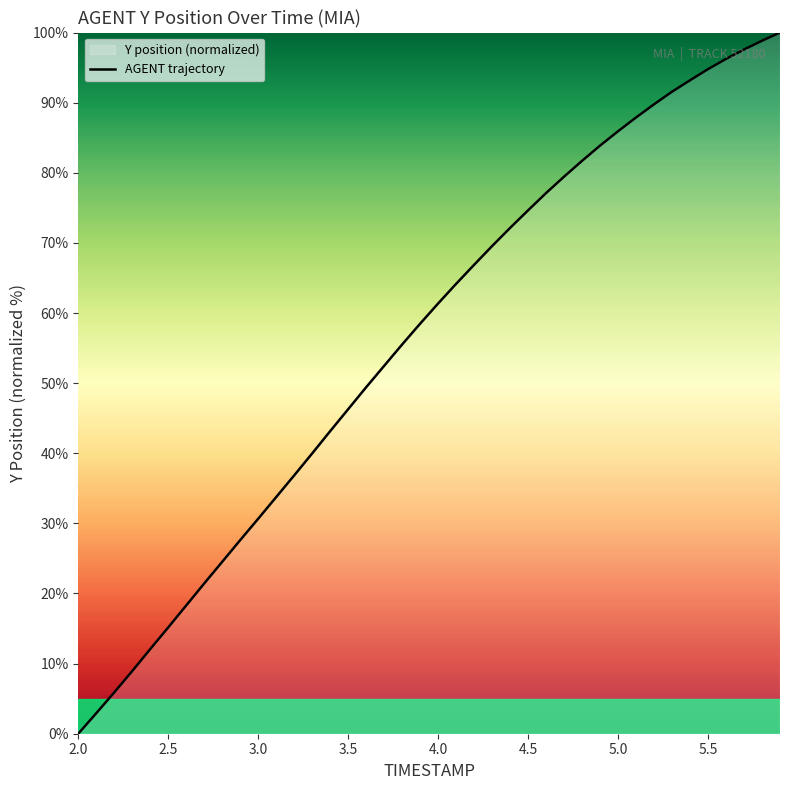

What is the value of the 5th point from the left?

12.1